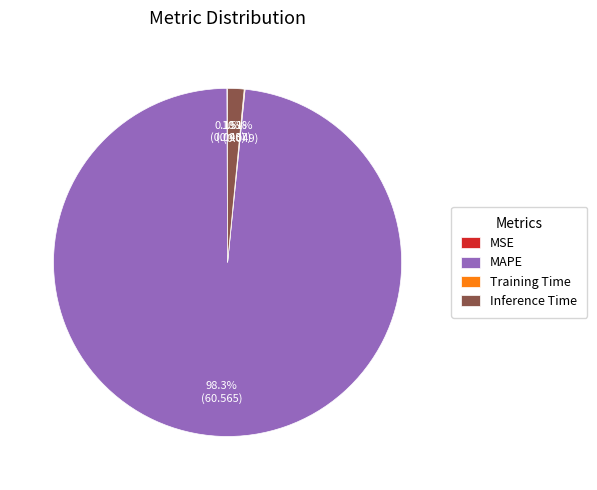

Between MAPE and Inference Time, which is larger?

MAPE